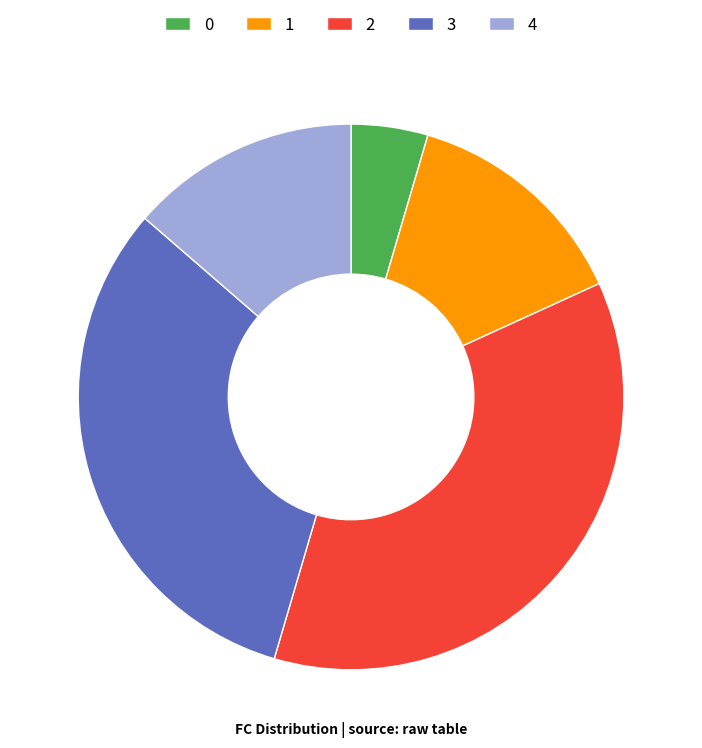

What is the ratio of the value at 2 to the value at 1?

2.7